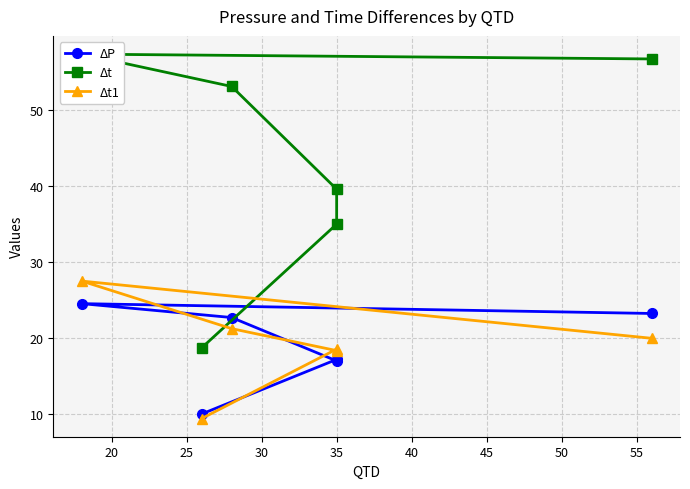

Which series has the widest spread of values?

Δt